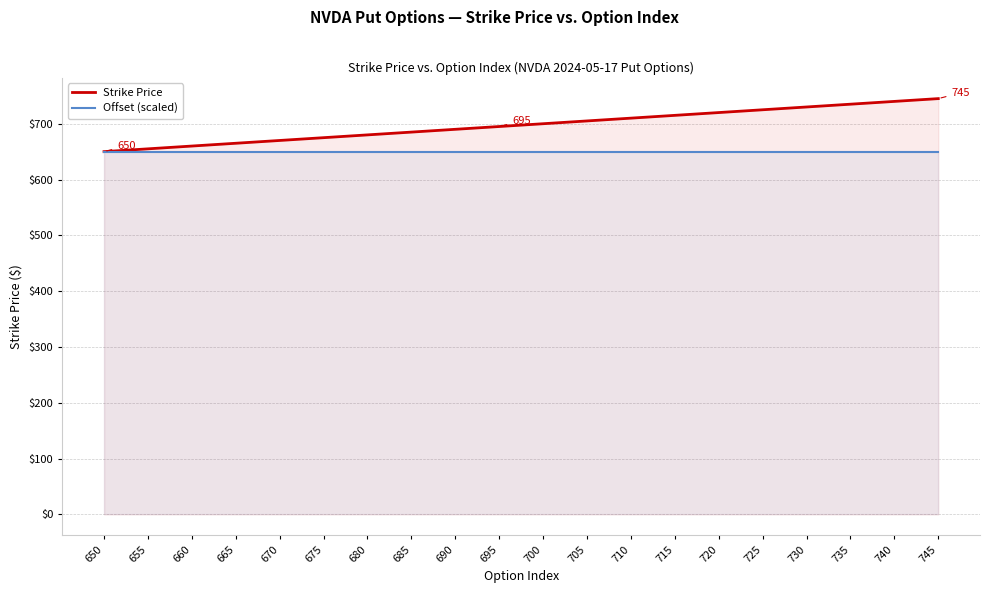

How many lines are shown in the chart?

2